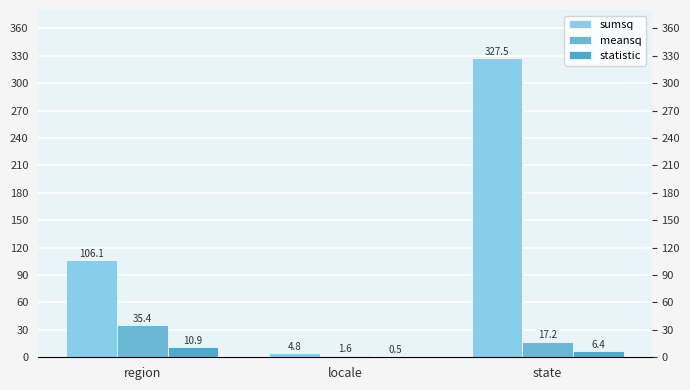

Reading left to right, list all the values displayed in this chart.

sumsq: region=106.1	locale=4.8	state=327.5
meansq: region=35.4	locale=1.6	state=17.2
statistic: region=10.9	locale=0.5	state=6.4